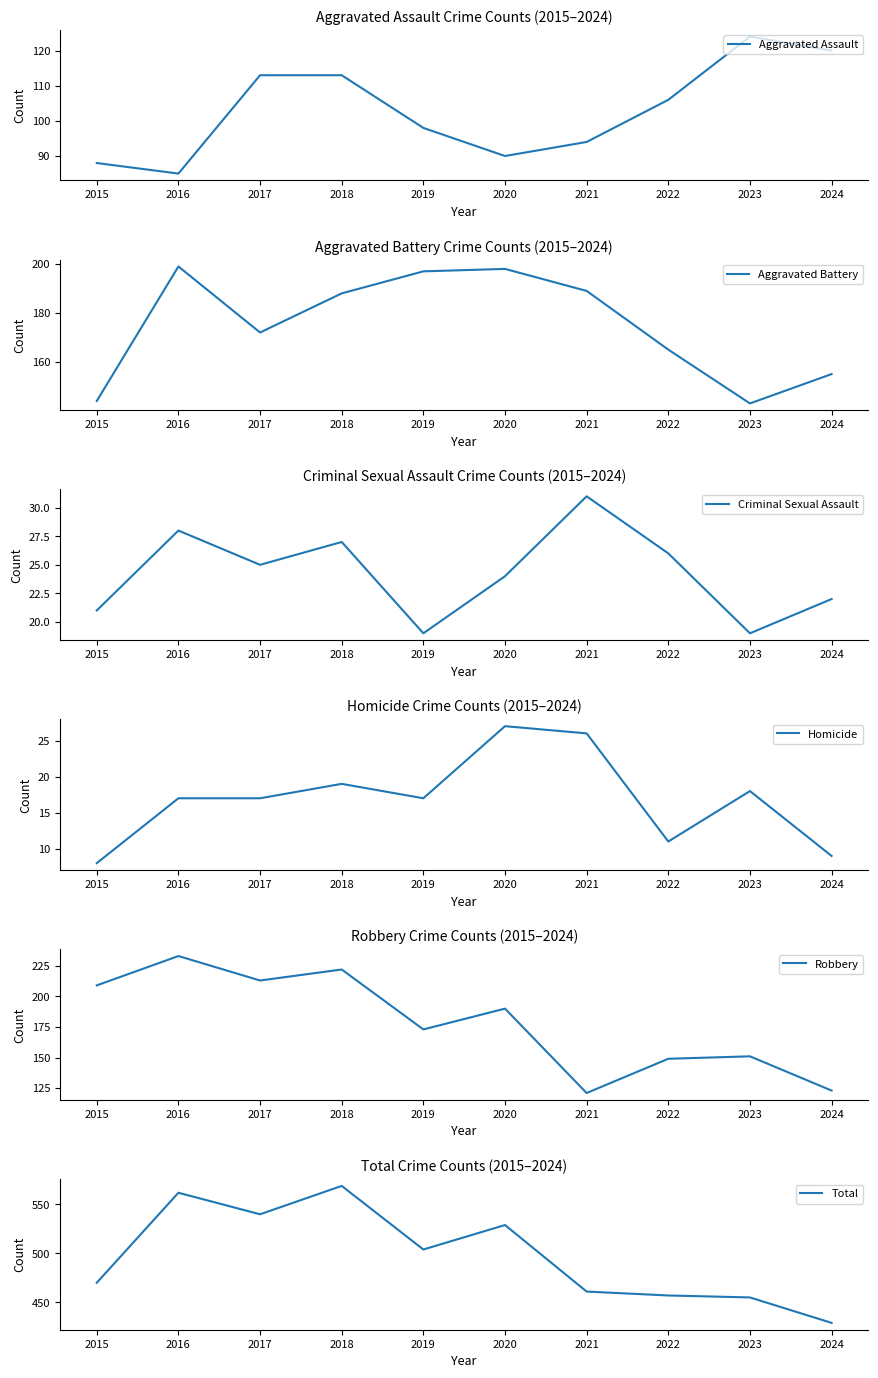

How many intersections are there between Homicide and Criminal Sexual Assault?

2